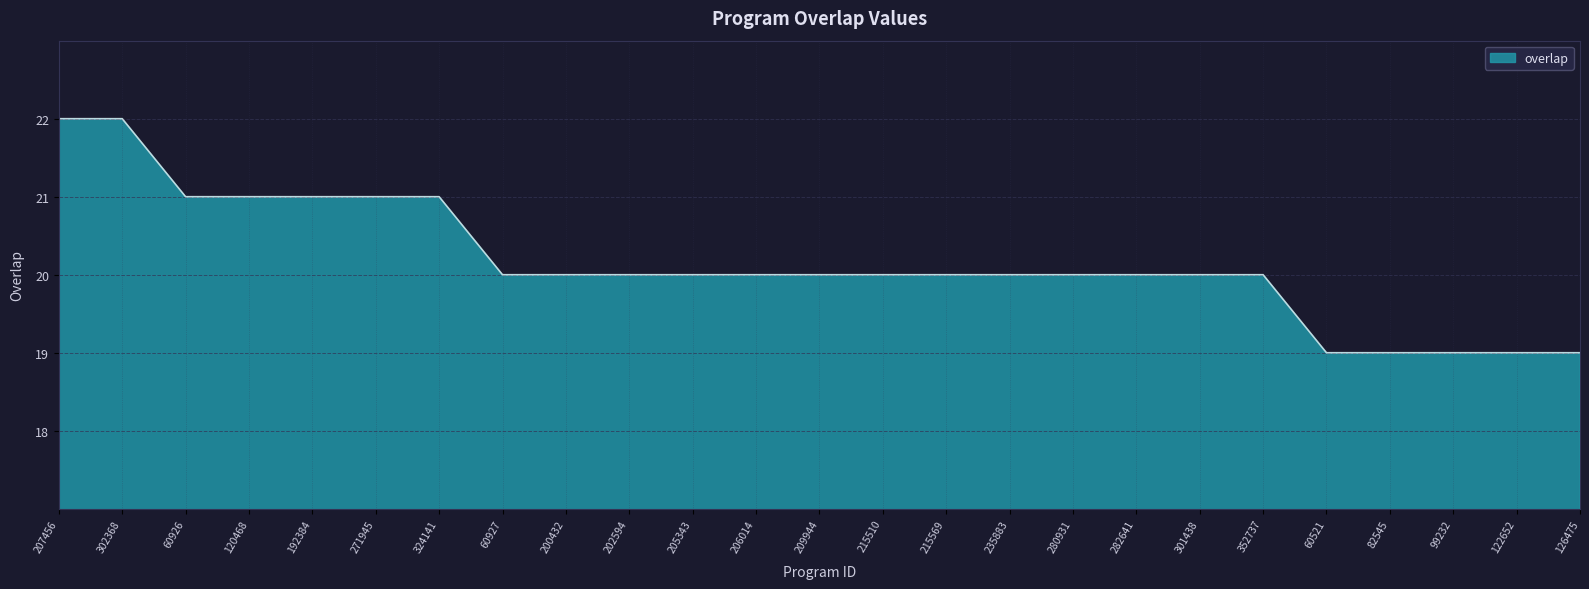

What is the approximate value at 60926?

21